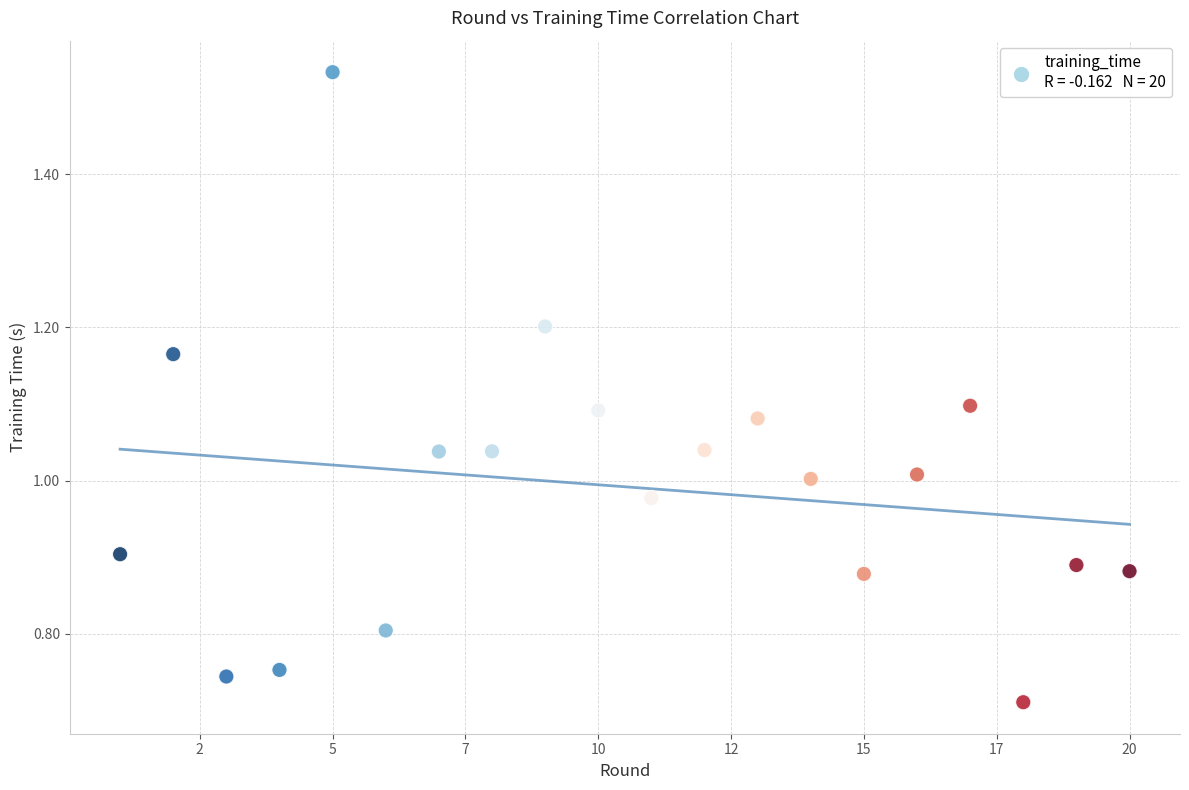

What is the range of X values (max minus min)?

19.0